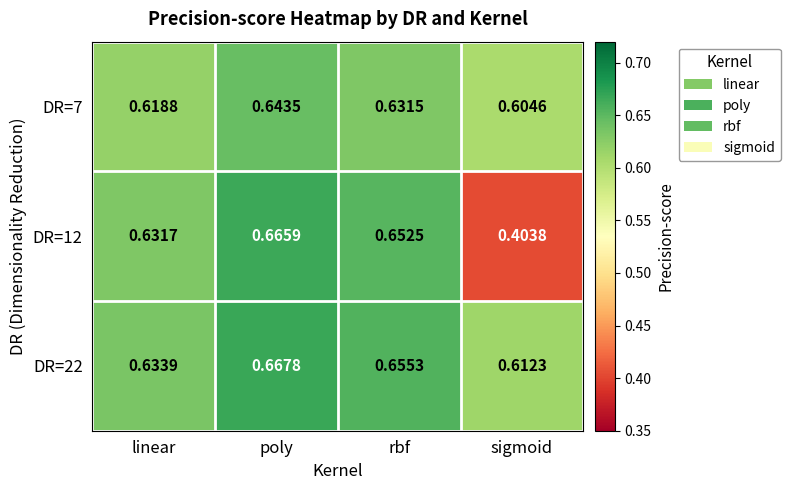

Where is DR=22 nearest to the value 0?

sigmoid